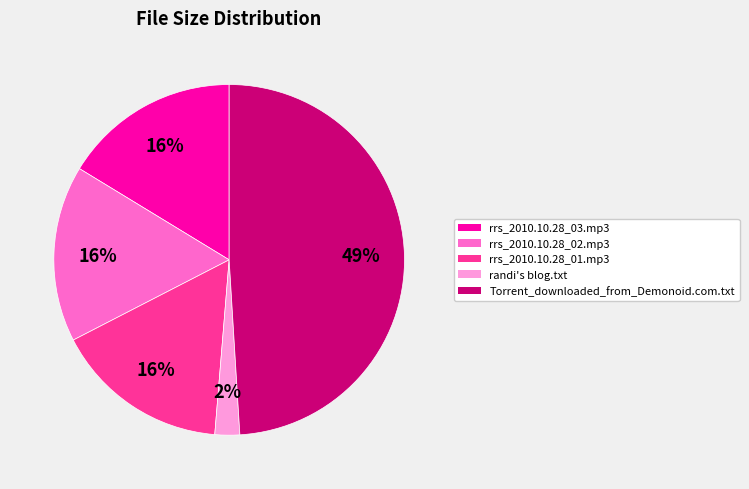

Which category has the smallest portion of the pie?

randi's blog.txt